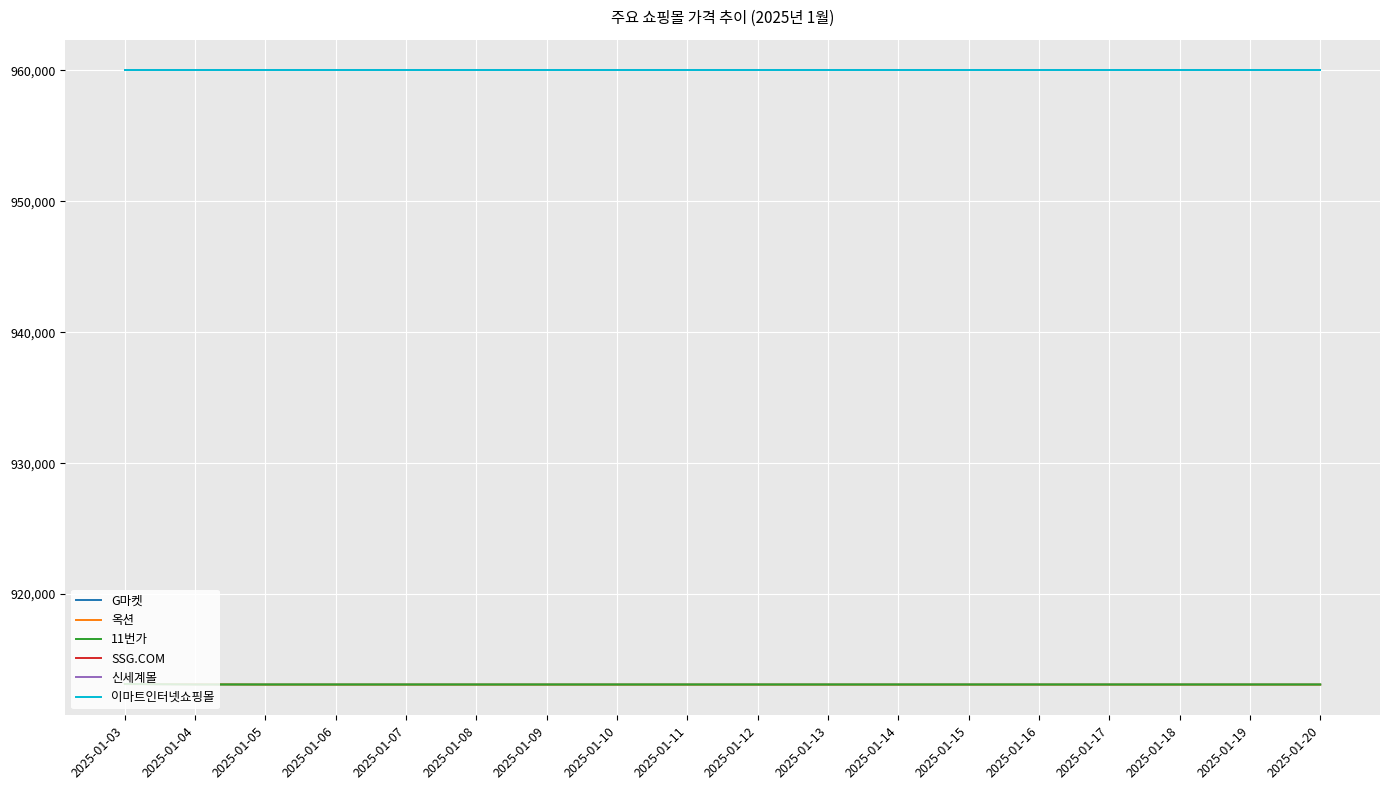

Between 2025-01-05 and 2025-01-18, which is larger?

2025-01-05